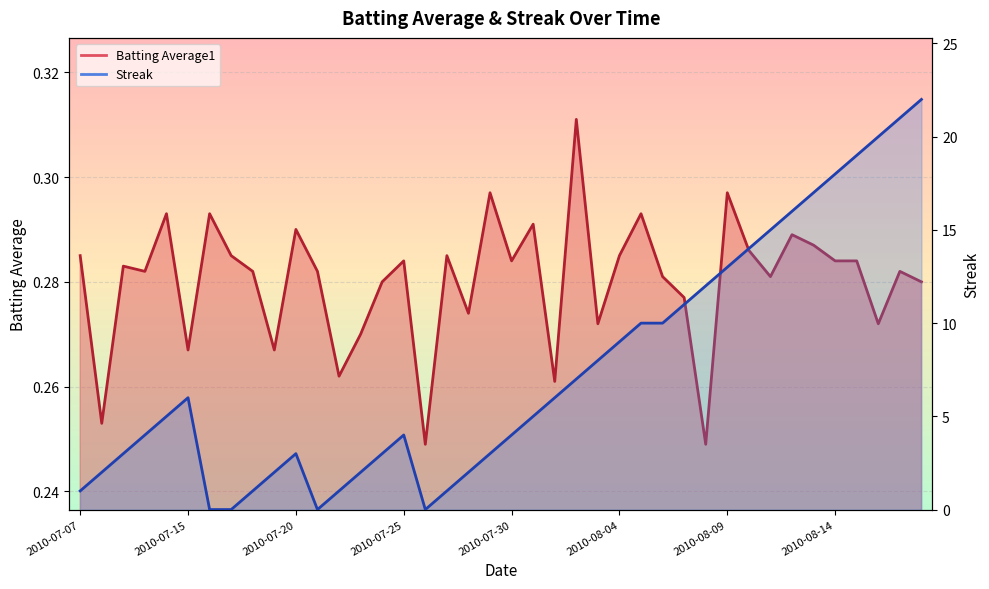

What position from the left is 2010-08-14?

36